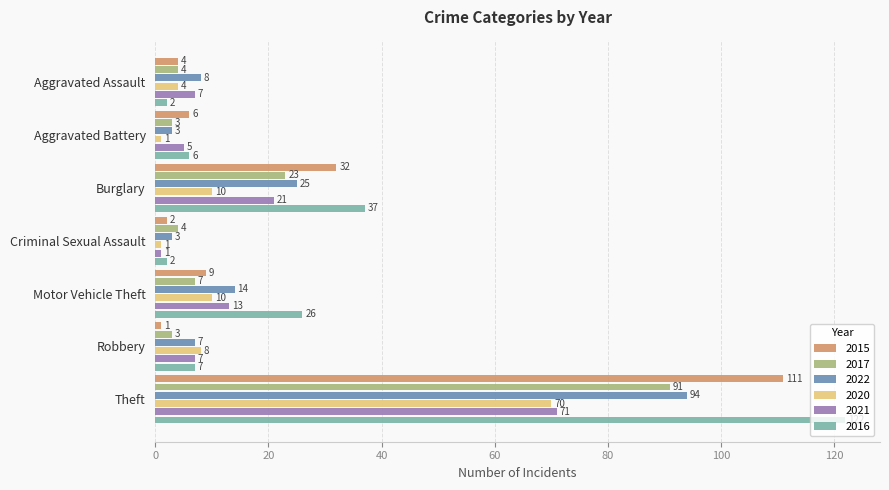

True or false: 2020 has a value of 106 at Theft.

False